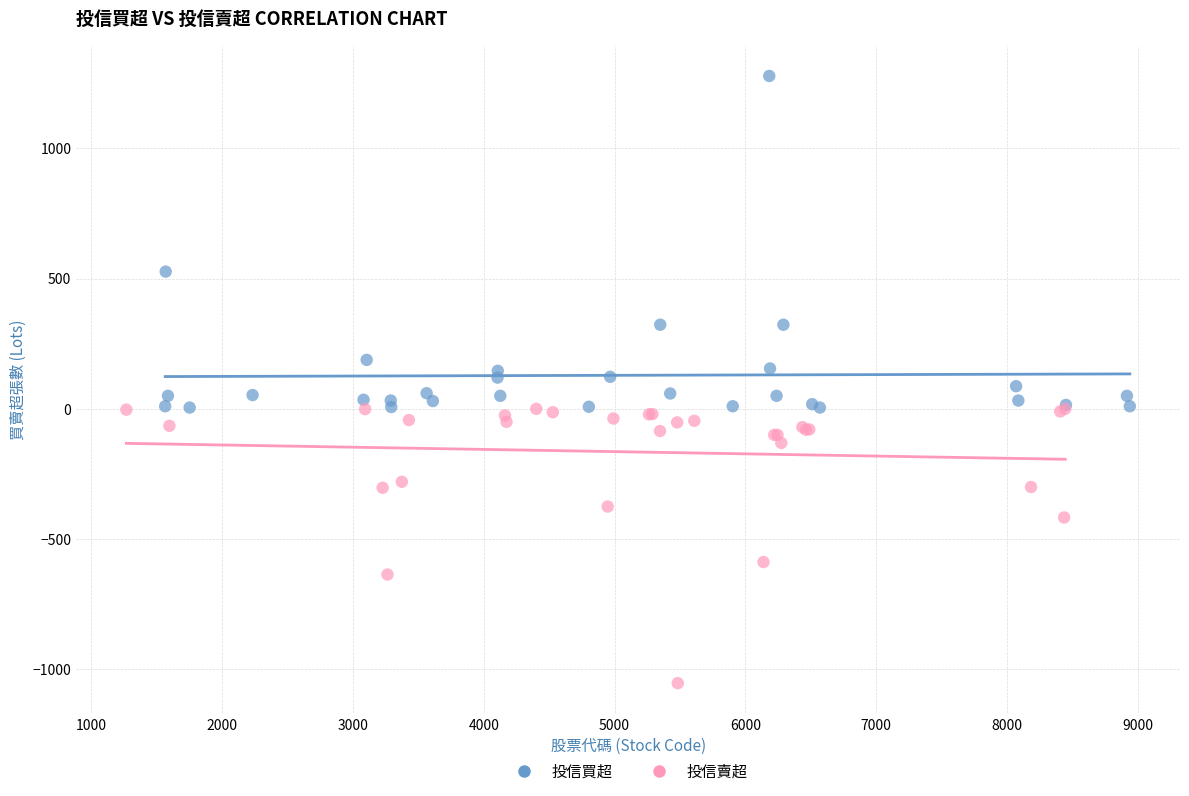

What are all the series names shown in the legend?

投信買超, 投信賣超